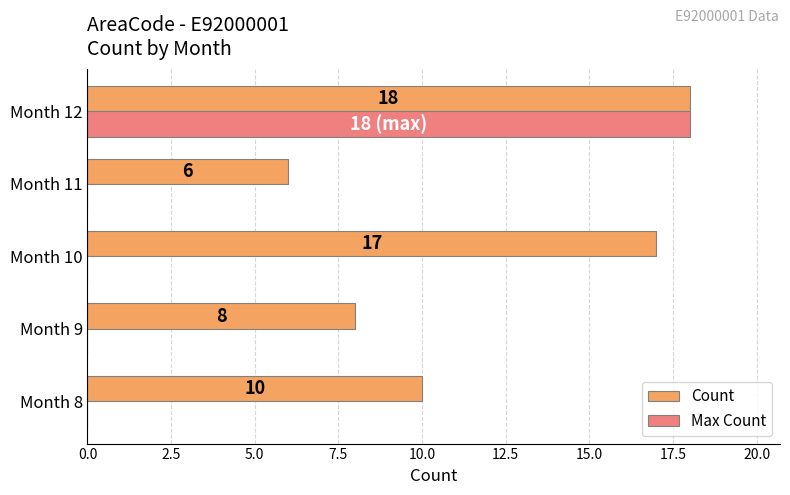

What are all the series names shown in the legend?

Count, Max Count